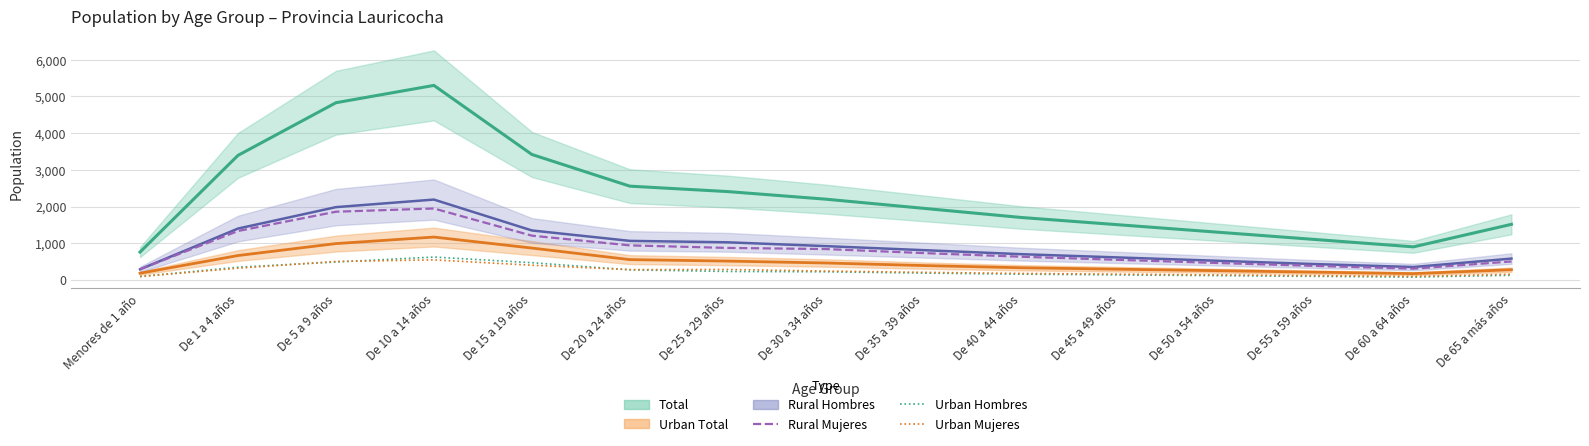

What is the average value of the Rural Mujeres series?

856